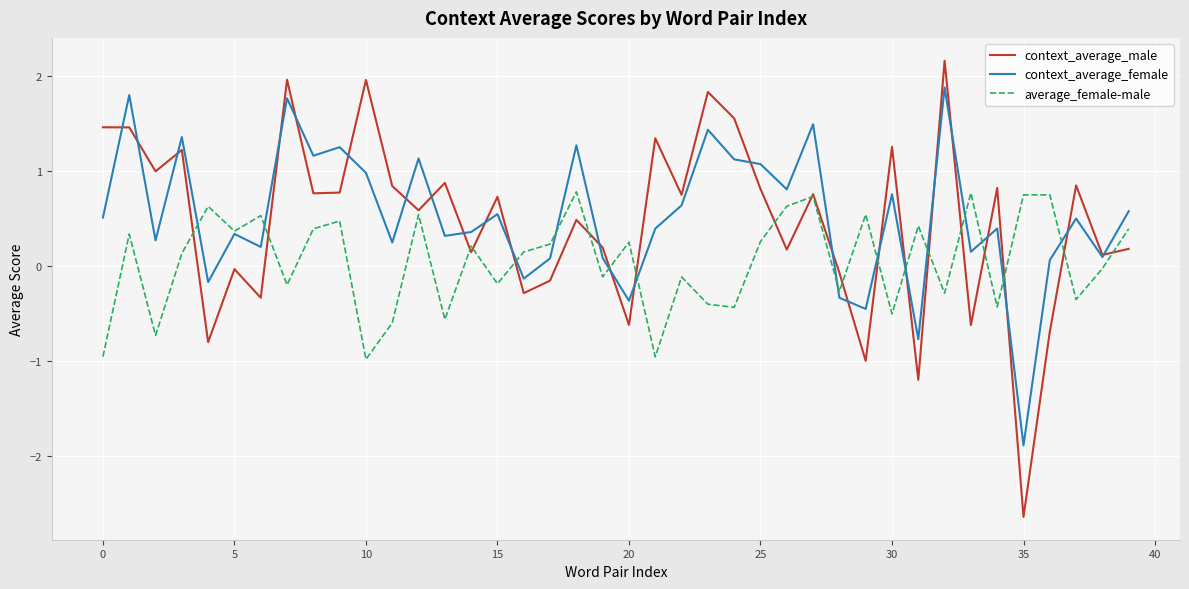

Which series has the widest spread of values?

context_average_male